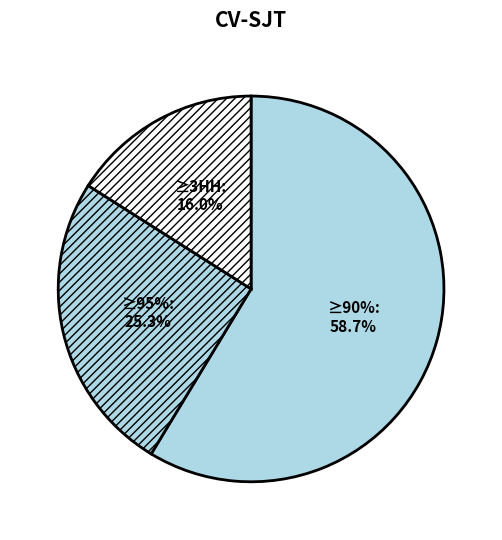

The 2 slice represents 25% of the pie. True or false?

True